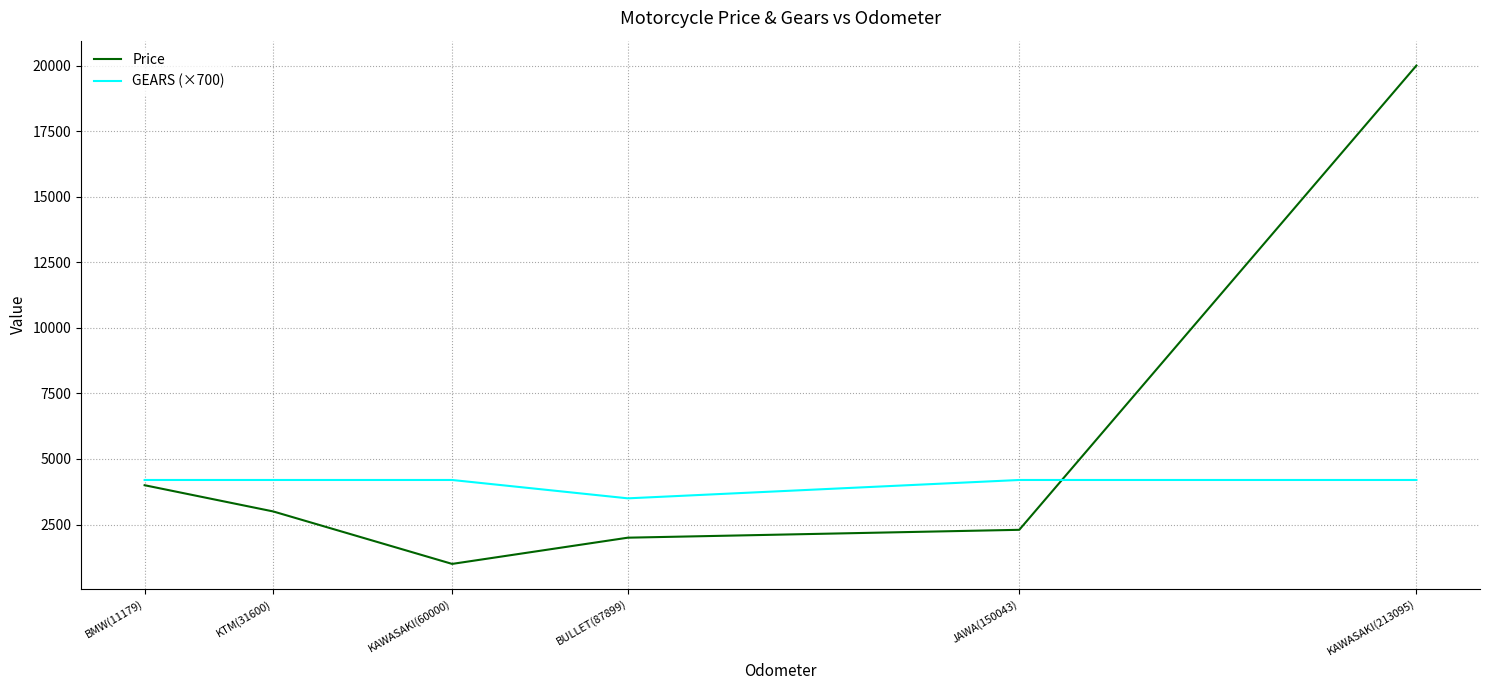

True or false: GEARS (×700) and Price cross at least once.

True